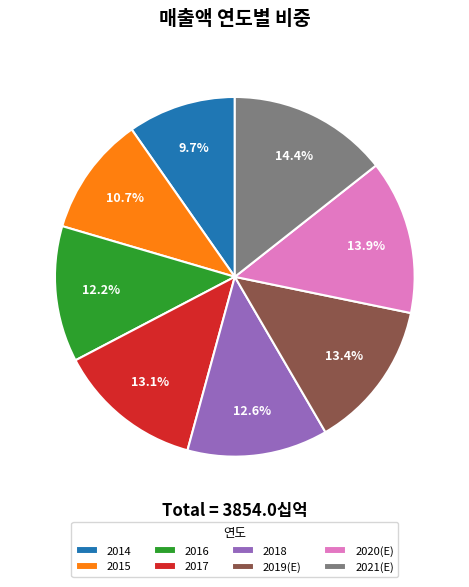

To the nearest percent, what is the average slice percentage?

12%